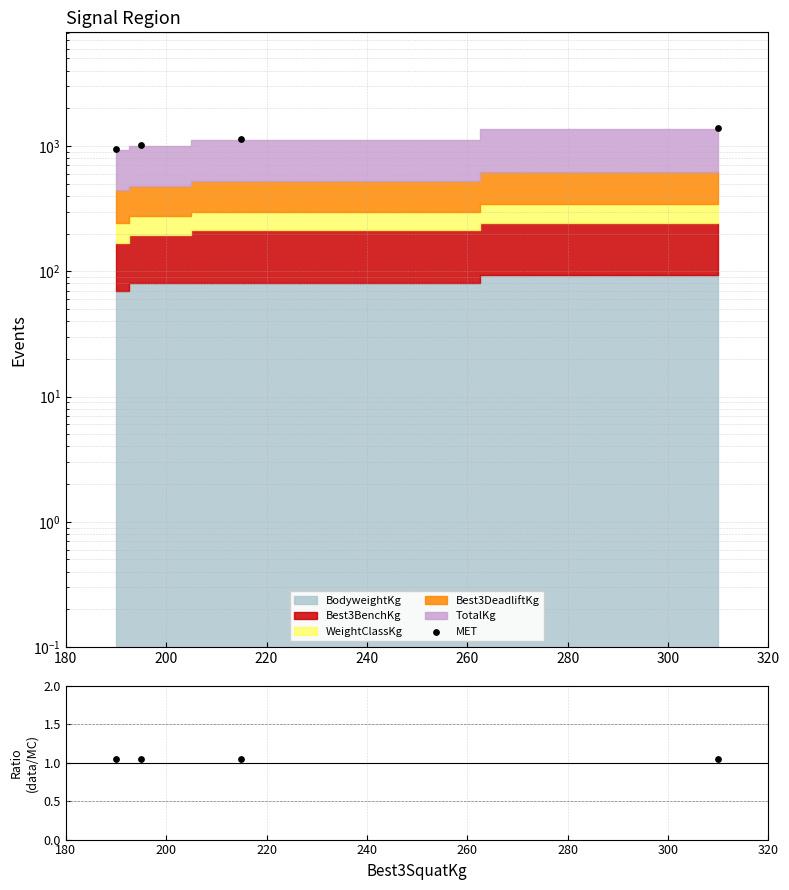

Which series has the largest total across all categories?

MET